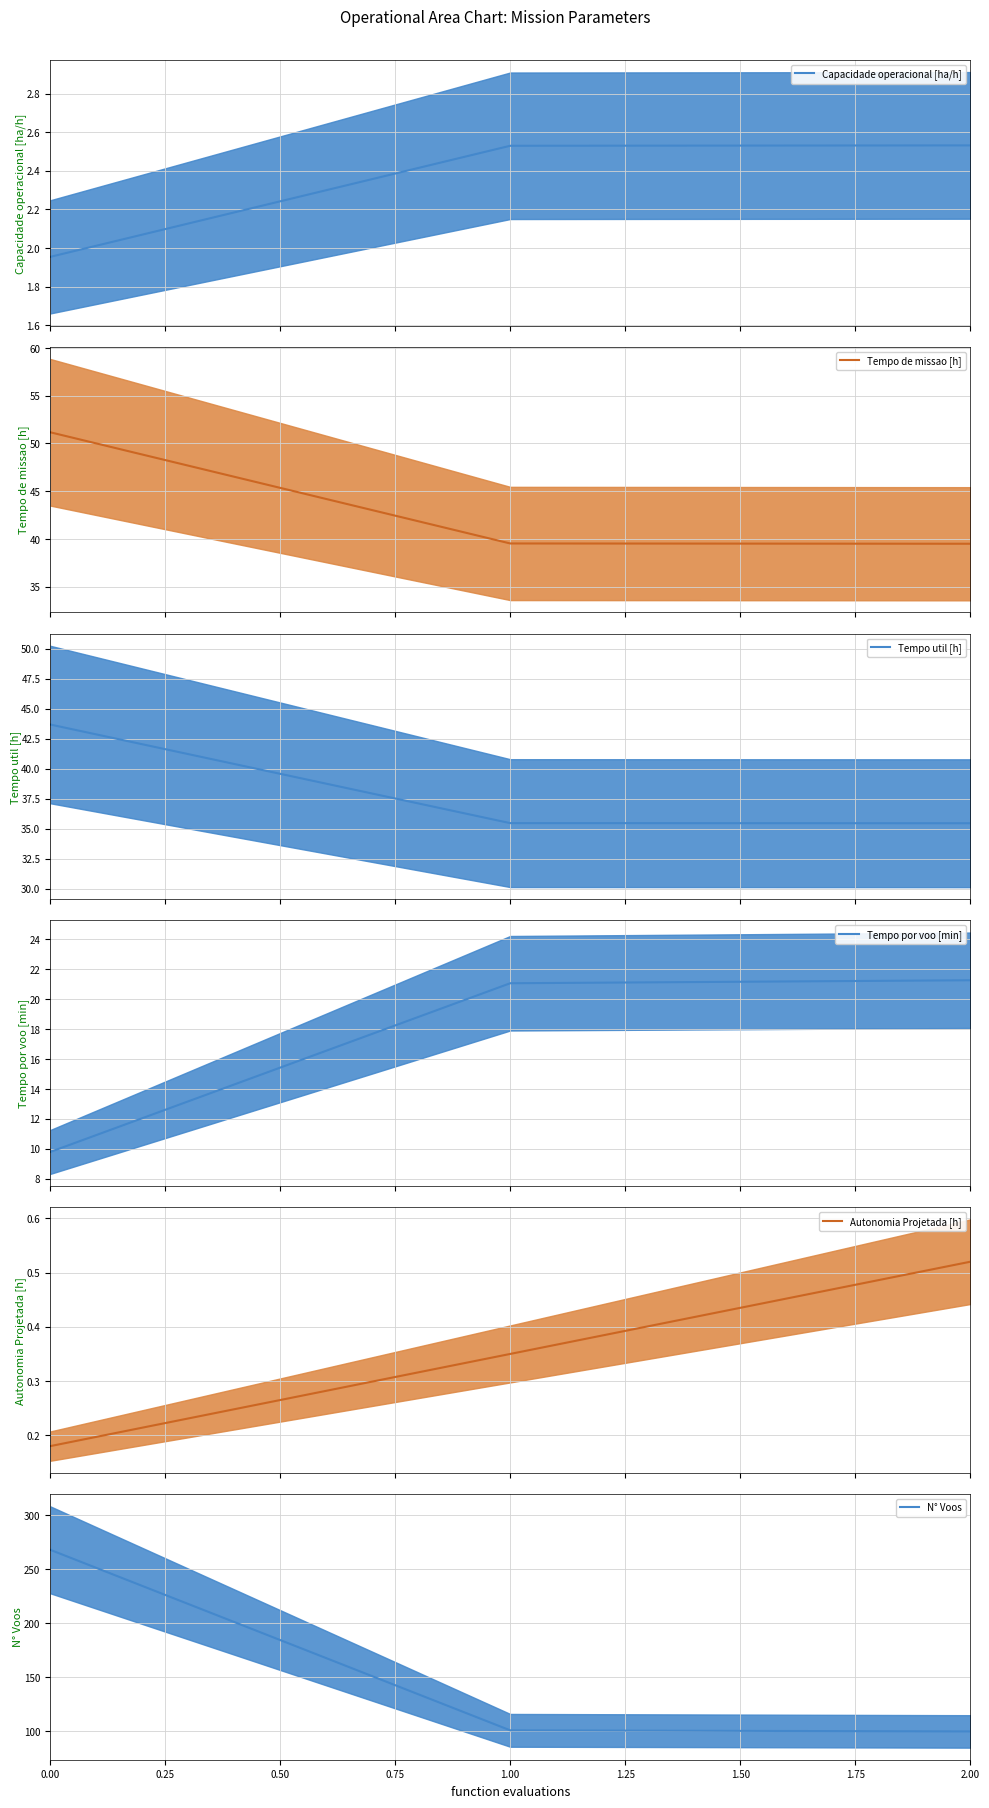

True or false: N° Voos has a value of 354 at 0.00.

False